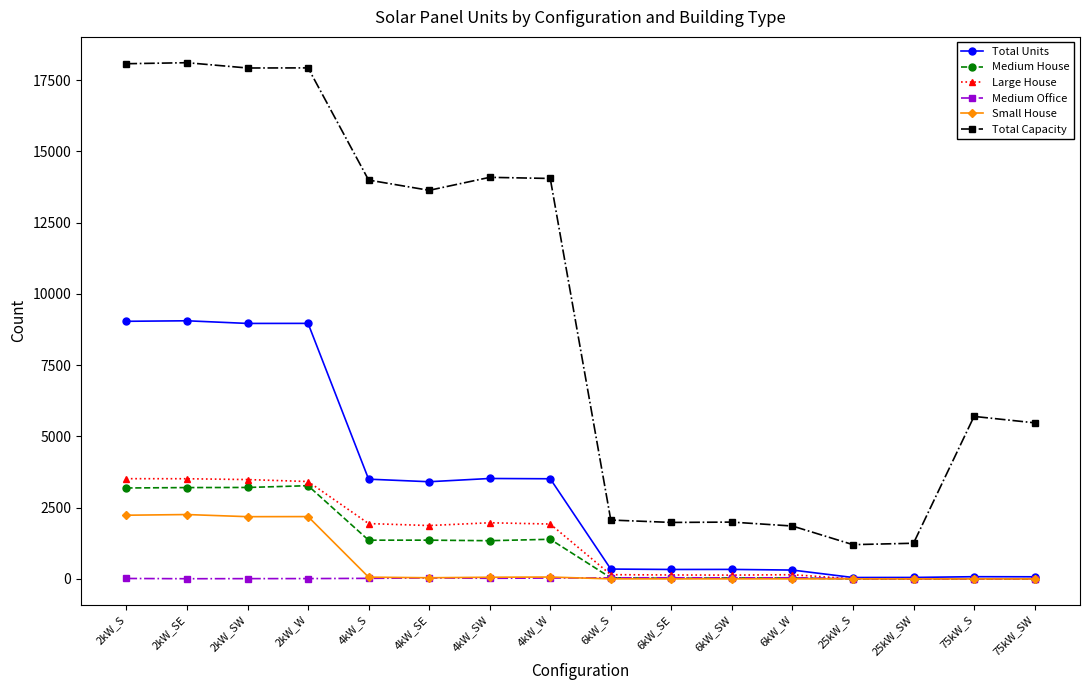

What is the label of the 12th point from the right?

4kW_S